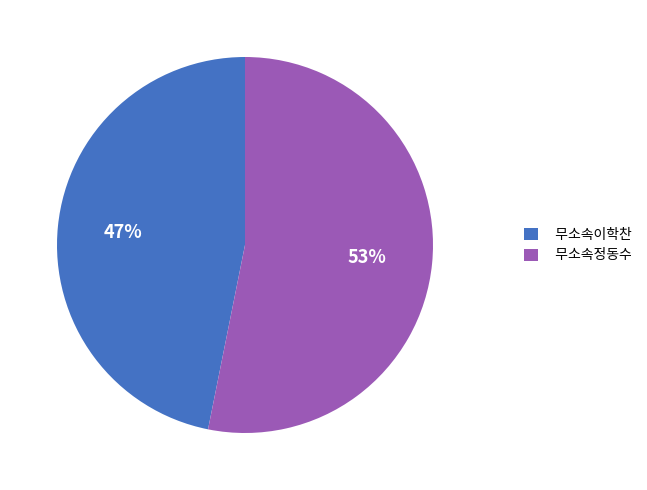

Between 무소속이학찬 and 무소속정동수, which is larger?

무소속정동수